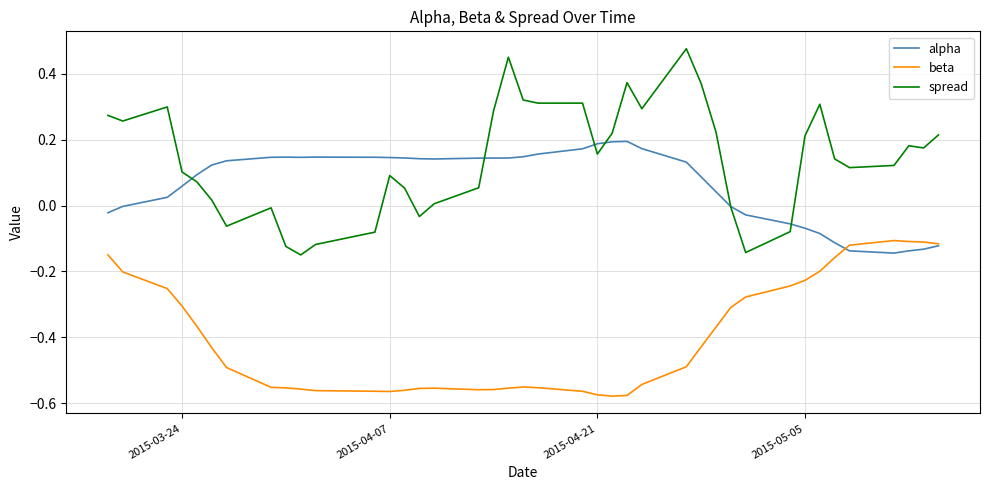

Which series has the widest spread of values?

spread